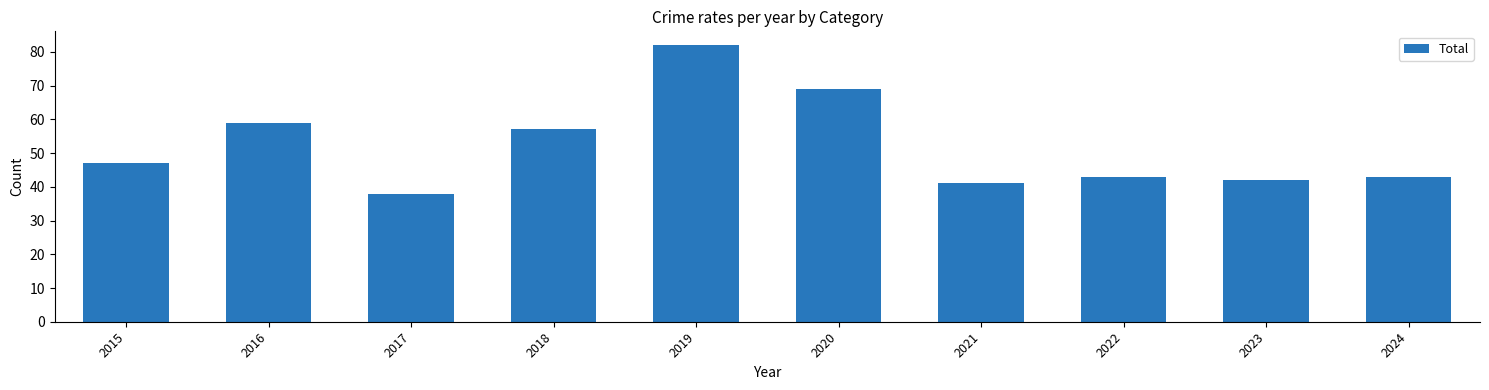

The chart shows a value of 66 at 2015. True or false?

False